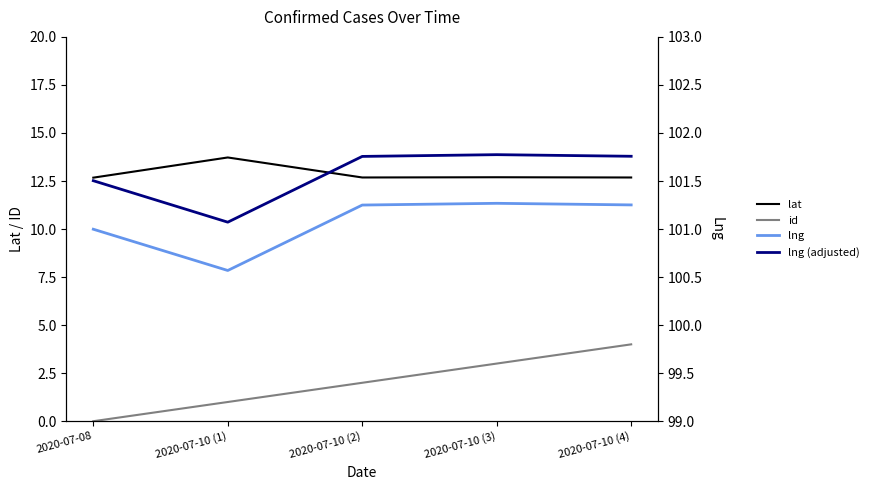

At how many categories does at least one series exceed 75?

5